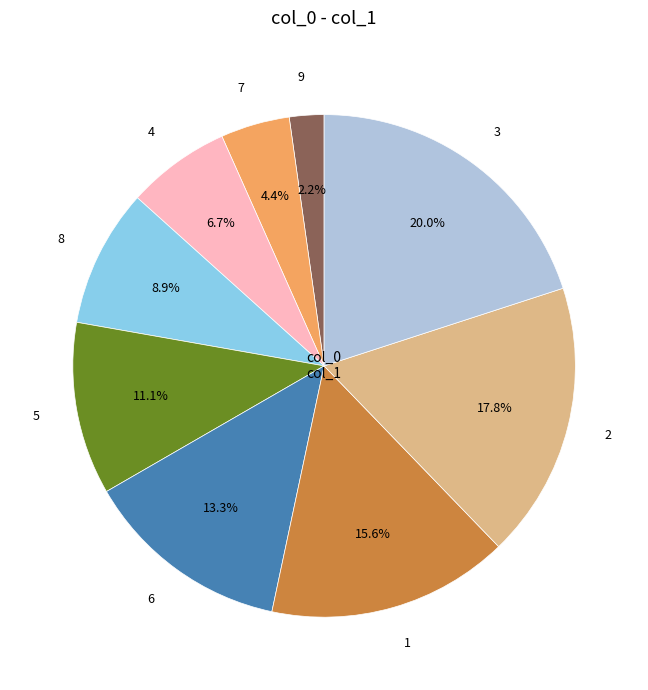

Is 5 the majority of the pie?

No